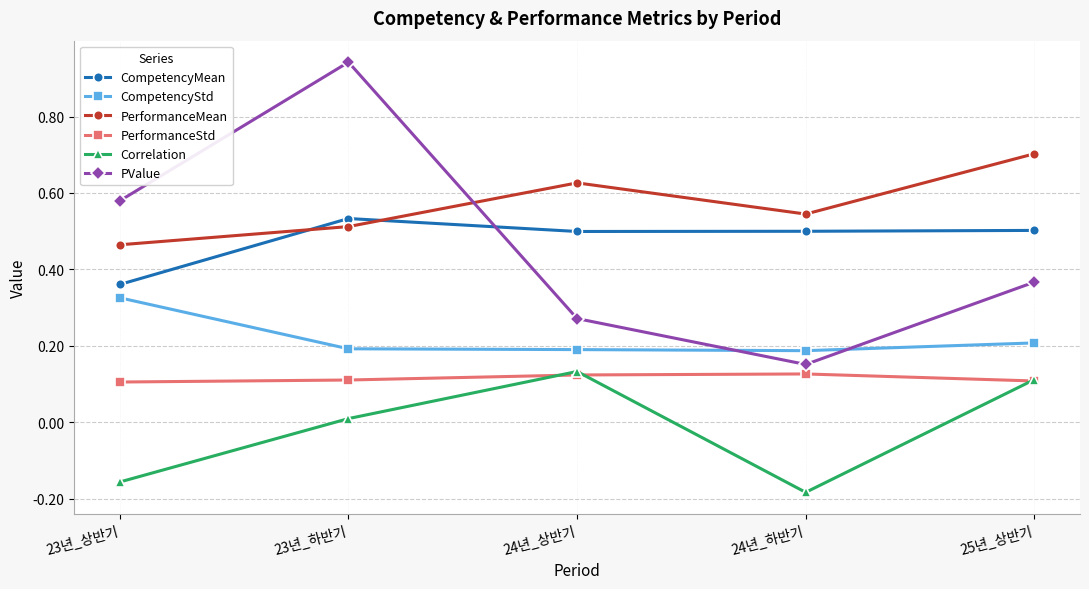

At which category does PValue reach its first local valley?

24년_하반기